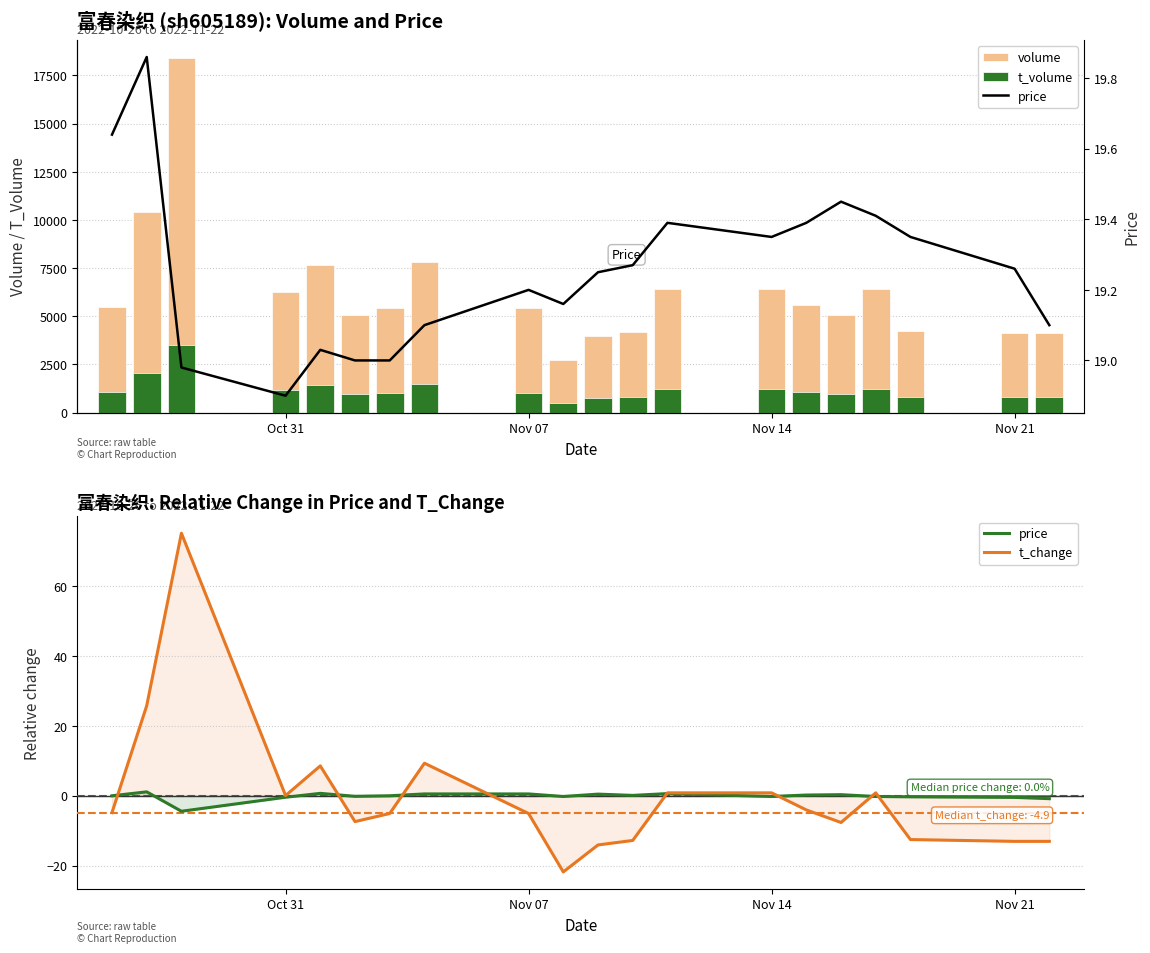

What is the smallest value displayed?

-21.8